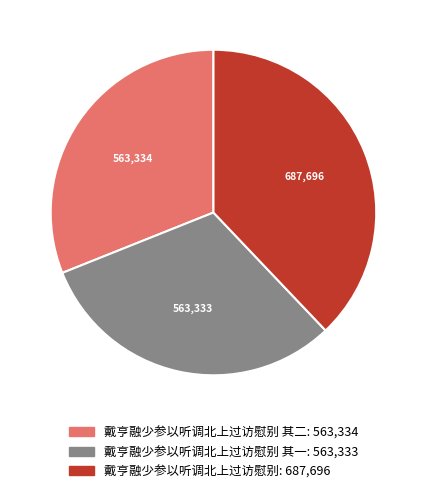

Does any single category account for the majority?

No